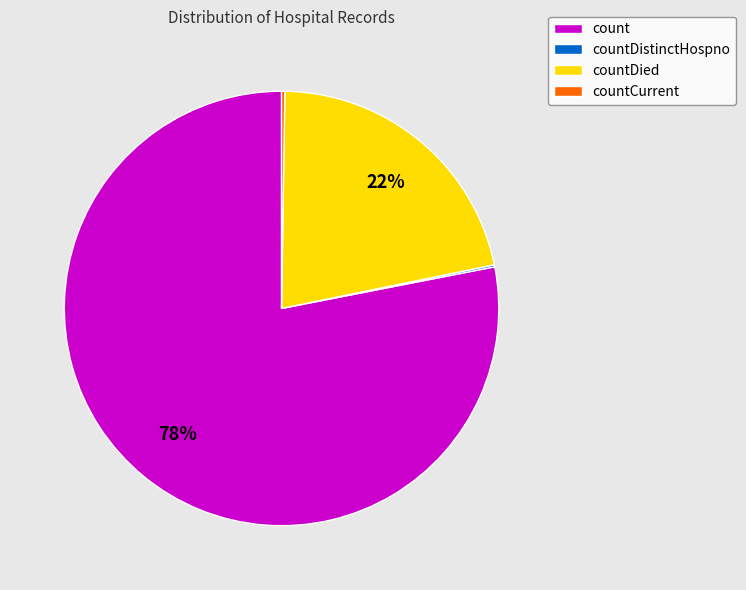

What is the majority slice?

count